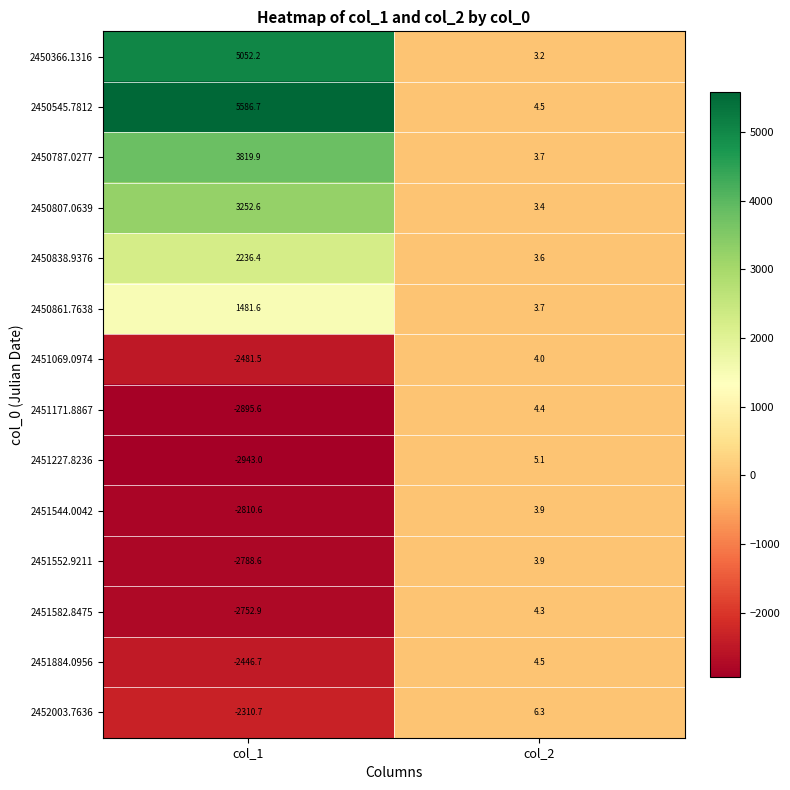

What is the average value of the 2450366.1316 series?

2527.7